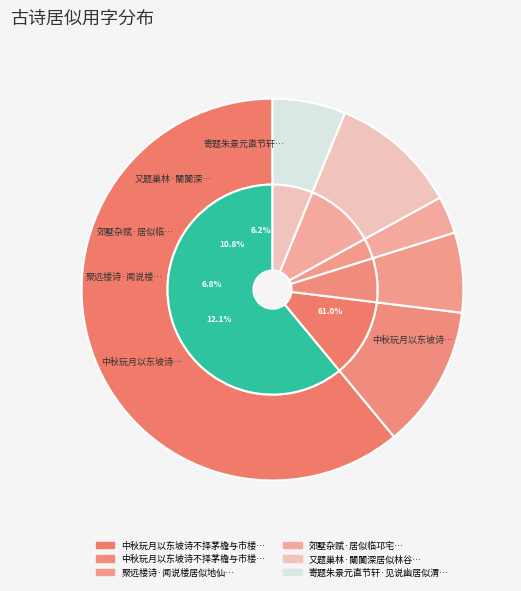

What is the change in value from 中秋玩月以东坡诗不择茅檐与市楼况我官居似 to 寄题朱景元直节轩·见说幽居似渭川?

-87708